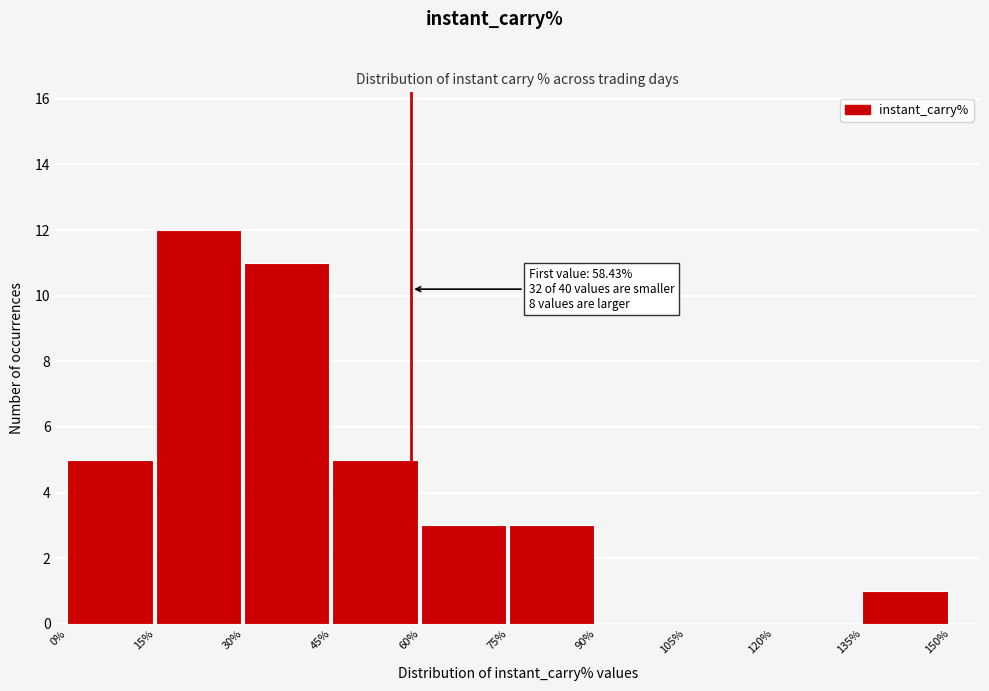

Over which range of the x-axis is the bar tallest?

15% to 30%